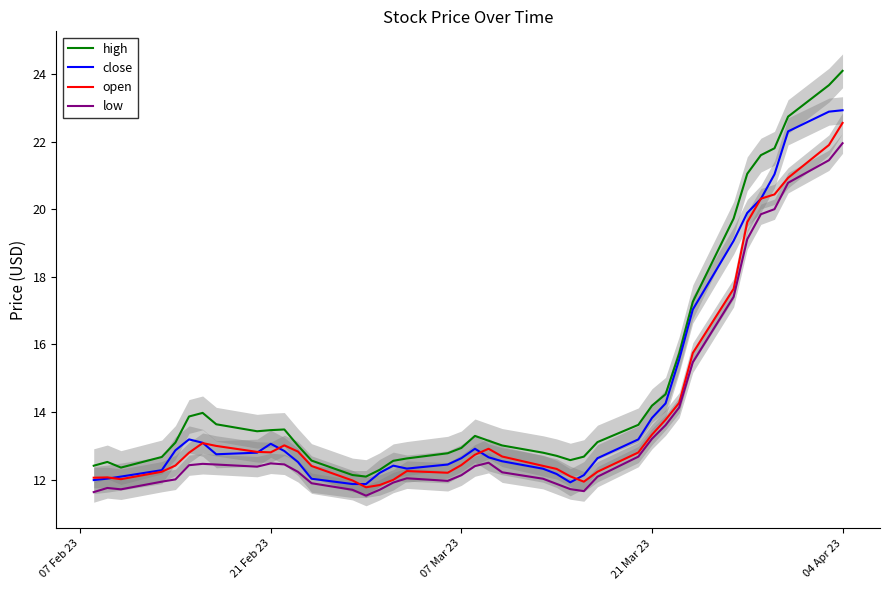

What is the lowest value of the open series?

11.8